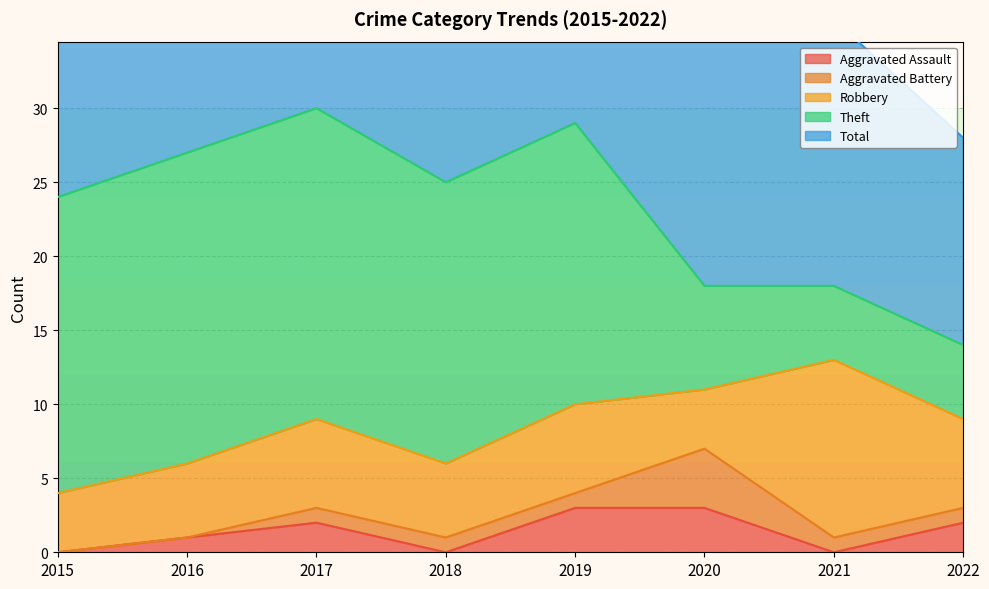

The Aggravated Assault series shows 3 at 2019. True or false?

True